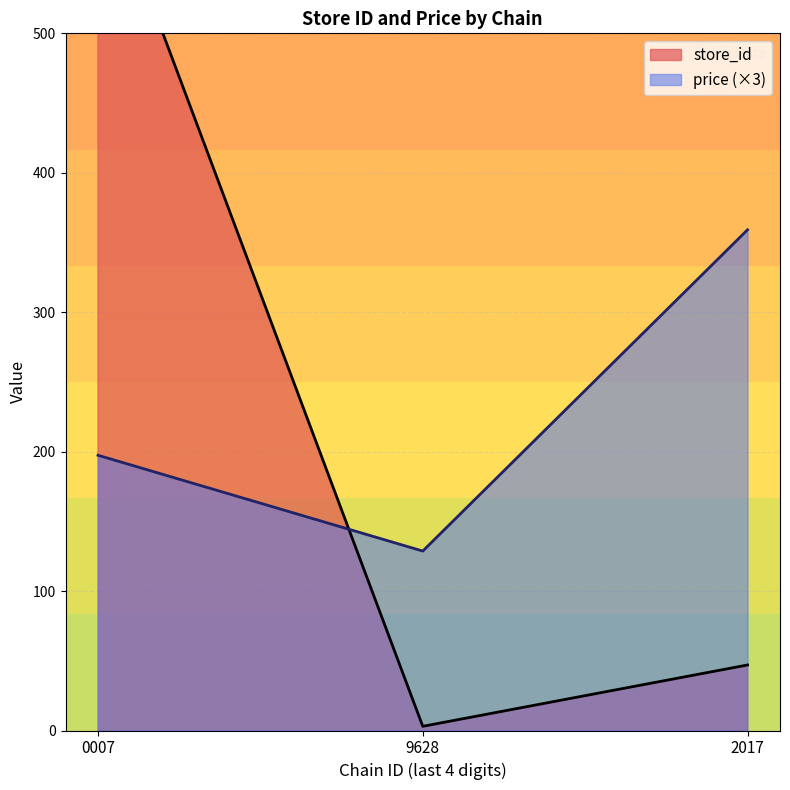

How many intersections are there between price and store_id?

1